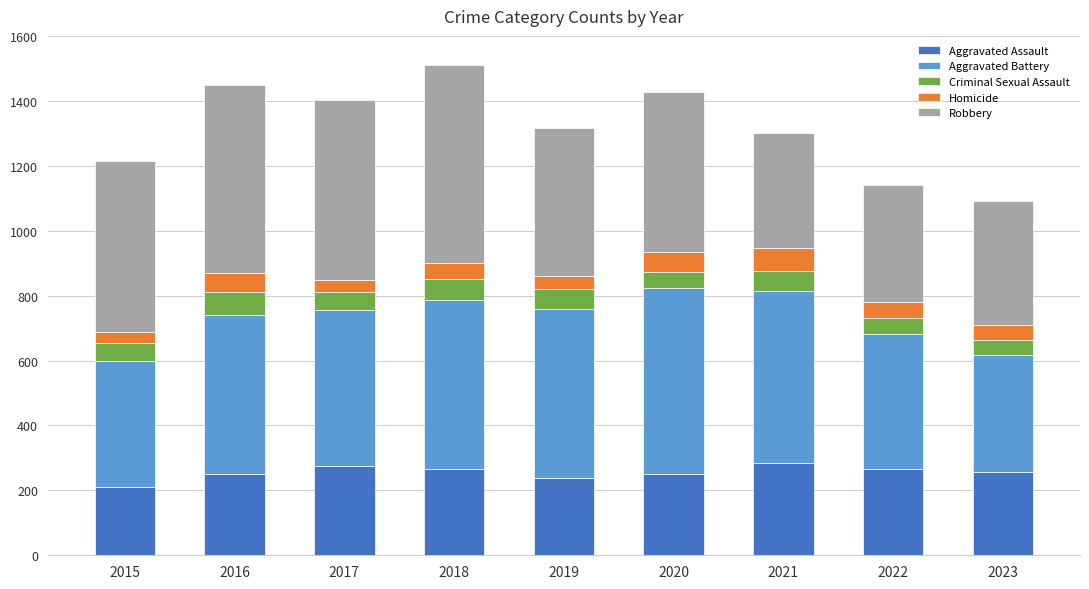

The value of Aggravated Assault at 2017 is 276. True or false?

True